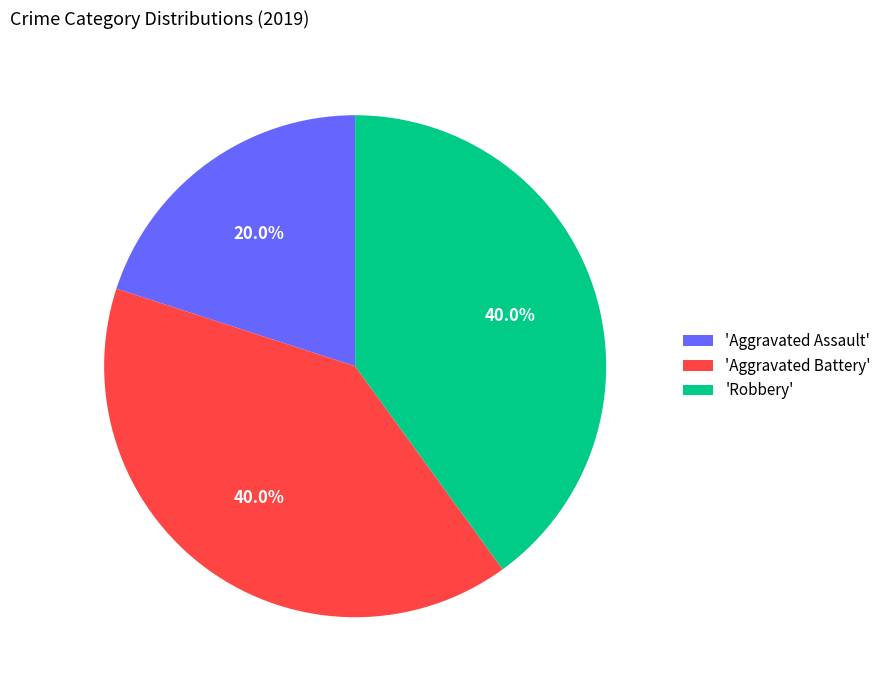

To the nearest percent, what is the average slice percentage?

33%